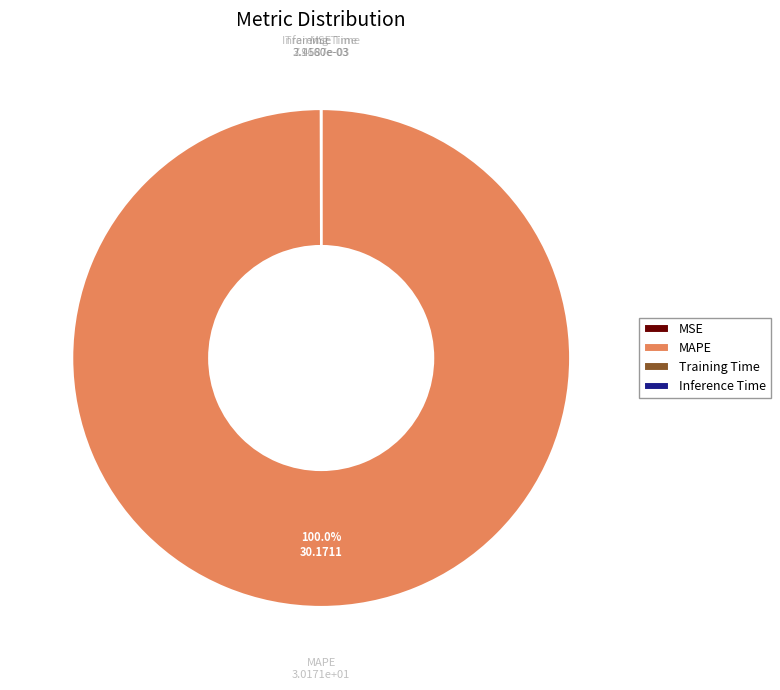

Which category has the biggest portion of the pie?

MAPE